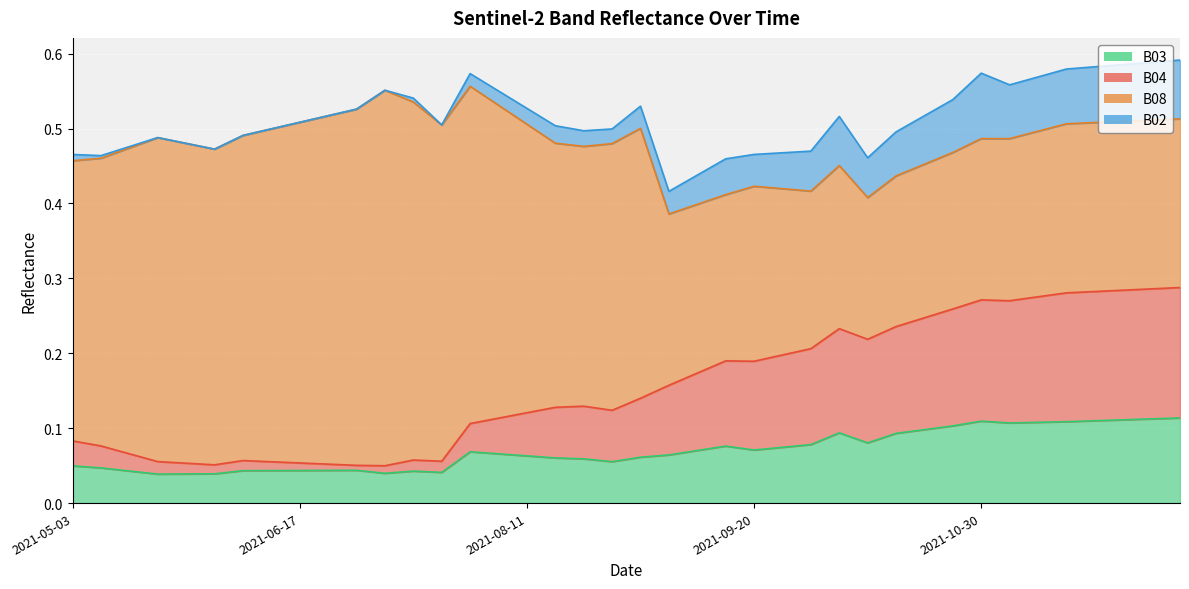

Between 2021-06-17 and 2021-08-01, which series saw the biggest shift?

B04